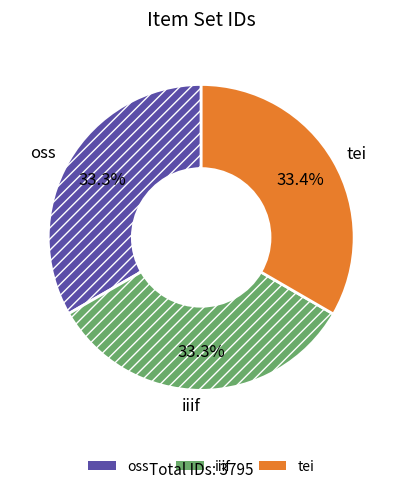

How many slices are in this pie chart?

3